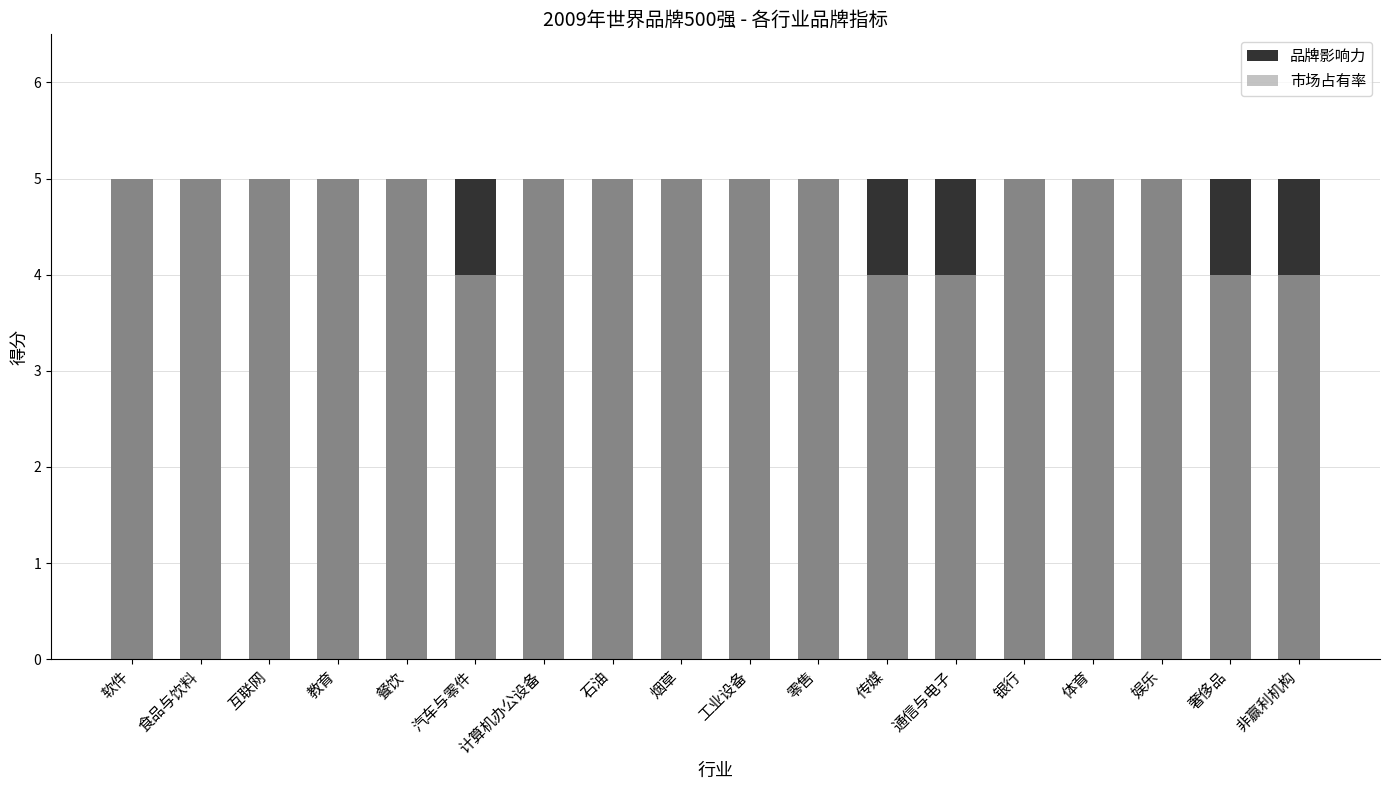

How many 市场占有率 values are between 4 and 5?

18